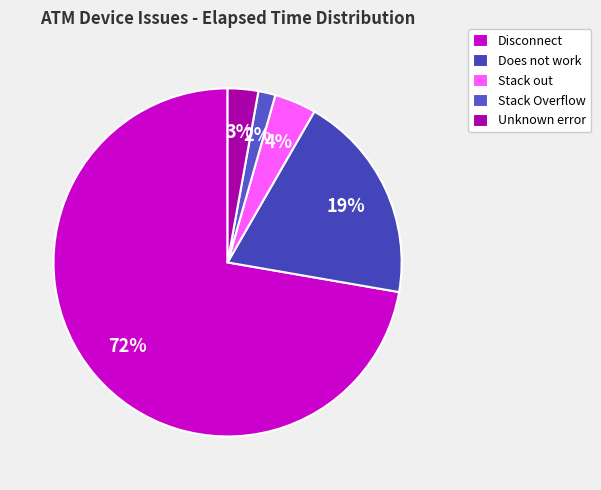

How many slices are in this pie chart?

5